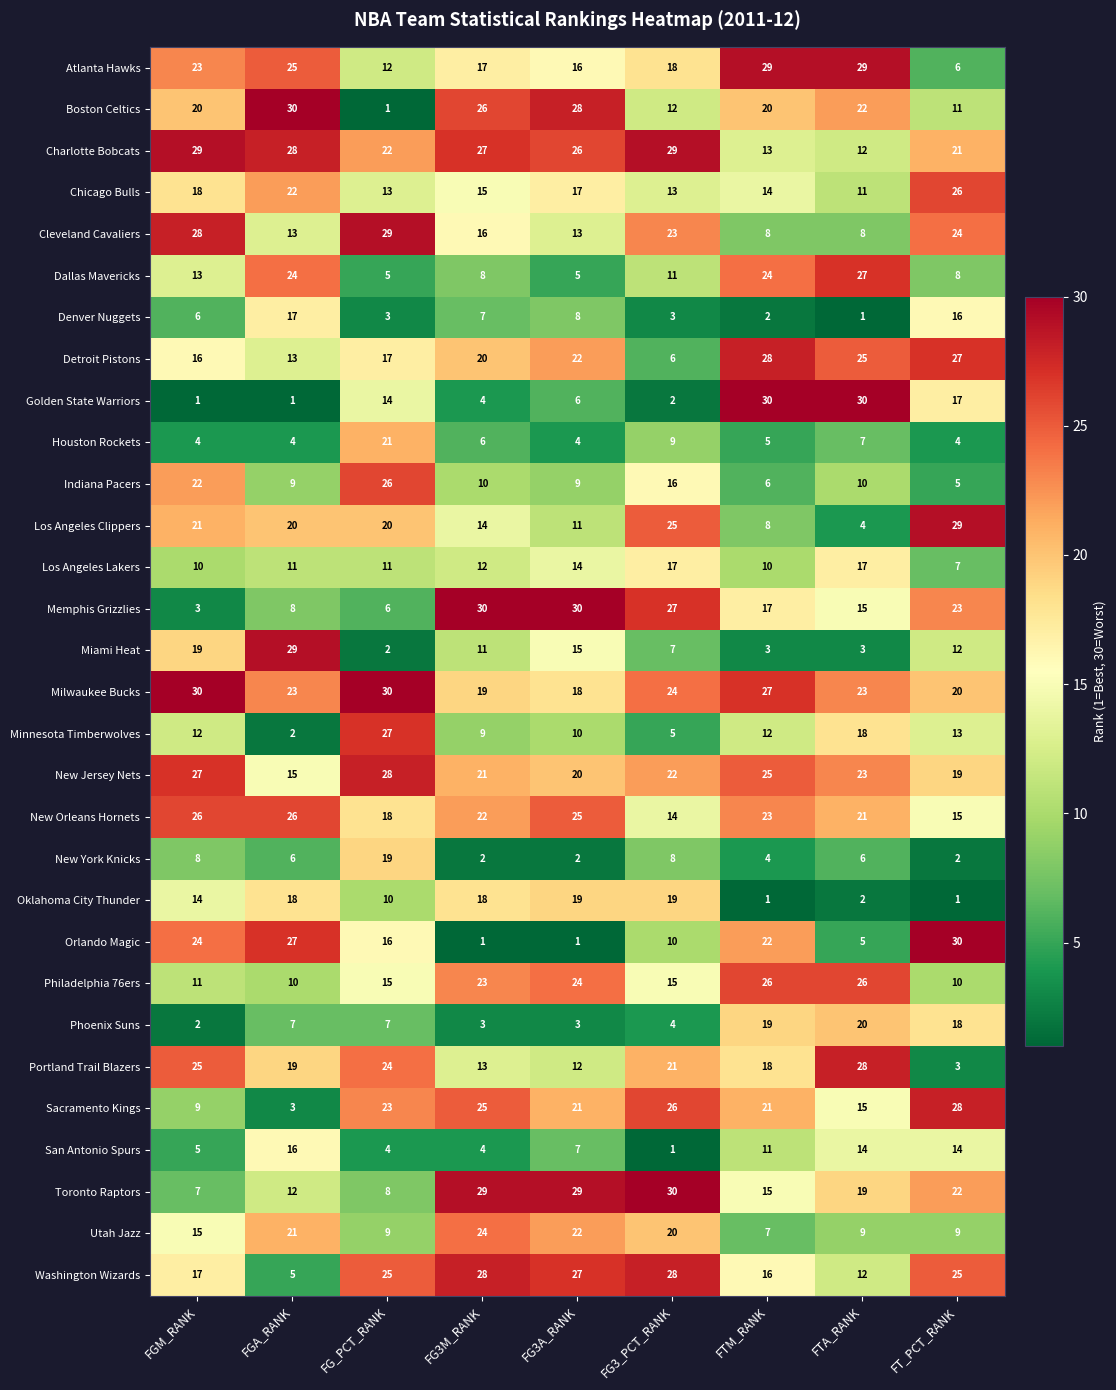

What is the maximum value shown in the chart?

30